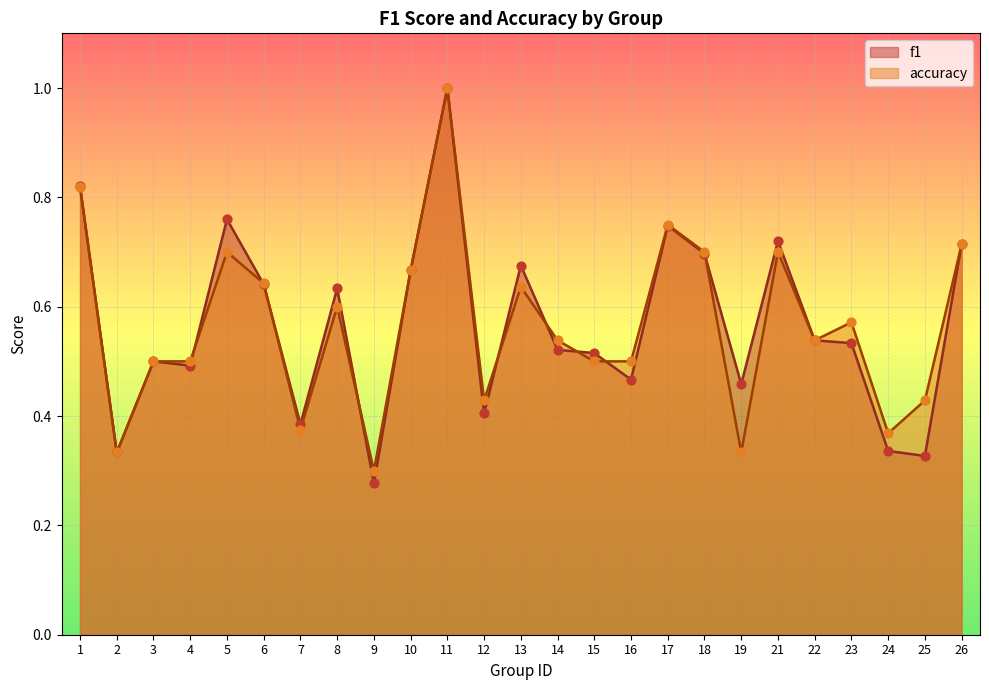

Which series has the largest Y range (max minus min)?

f1